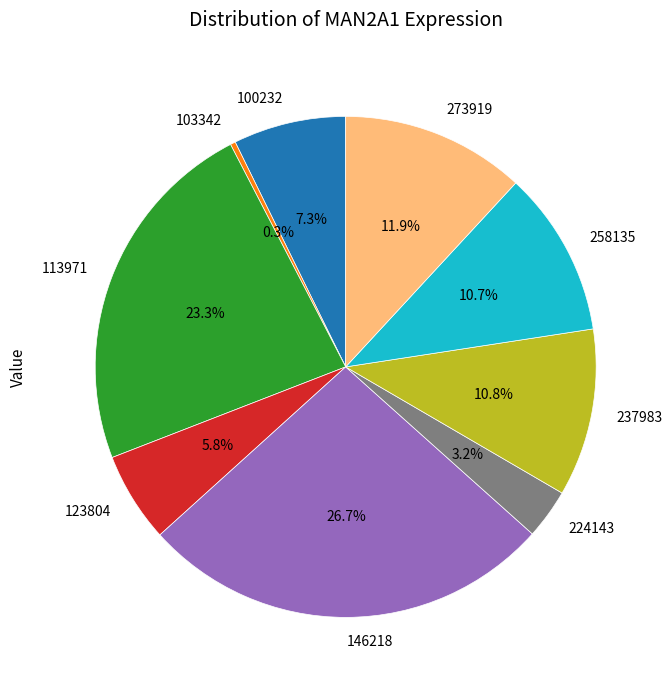

How many slices are in this pie chart?

9